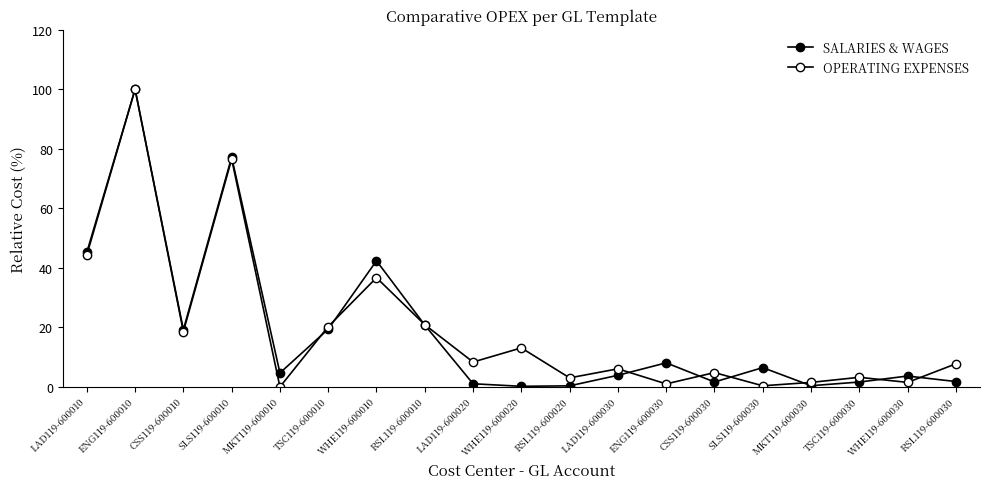

How many lines are shown in the chart?

2